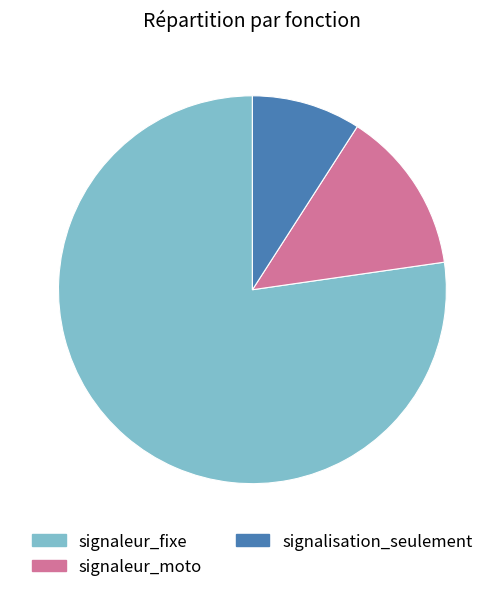

Rank the categories by value from lowest to highest.

signalisation_seulement, signaleur_moto, signaleur_fixe